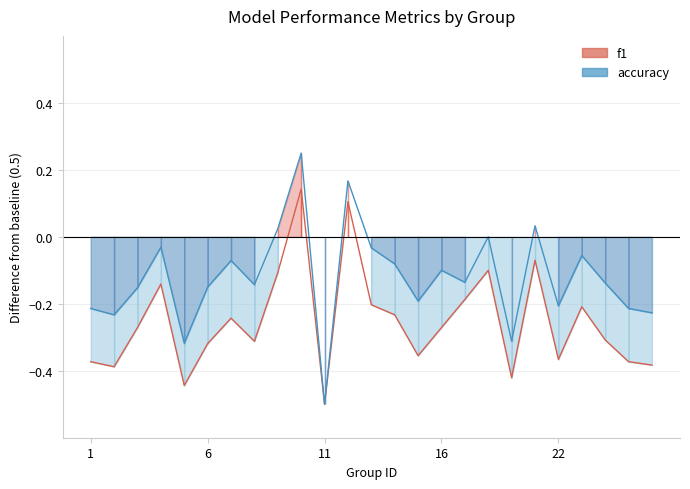

Is this an area chart (filled region under the line)?

No